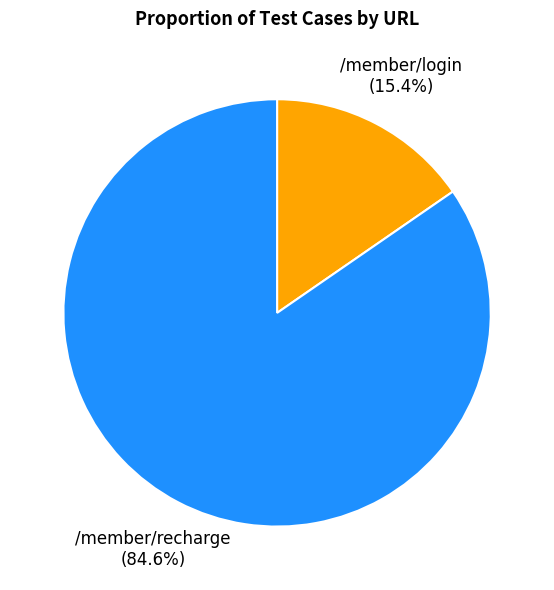

To the nearest percent, what is the difference between the largest and smallest slice percentages?

69%